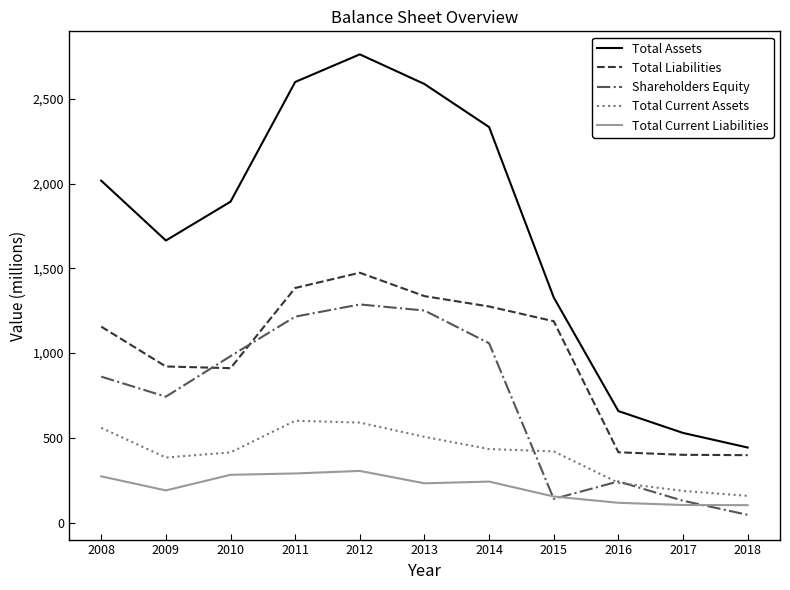

List the series in order of their peak value, lowest first.

Total Current Liabilities, Total Current Assets, Shareholders Equity, Total Liabilities, Total Assets